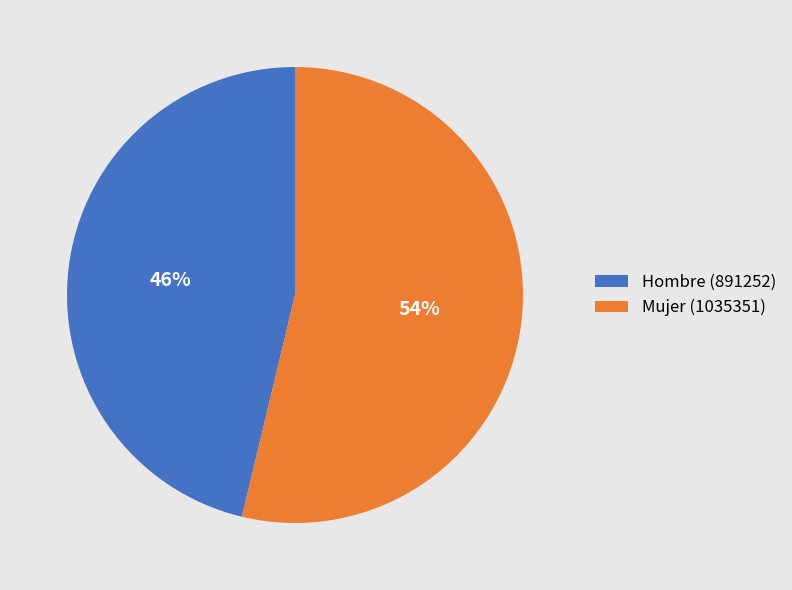

Do Mujer (1035351) and Hombre (891252) together represent more than half of the pie?

Yes